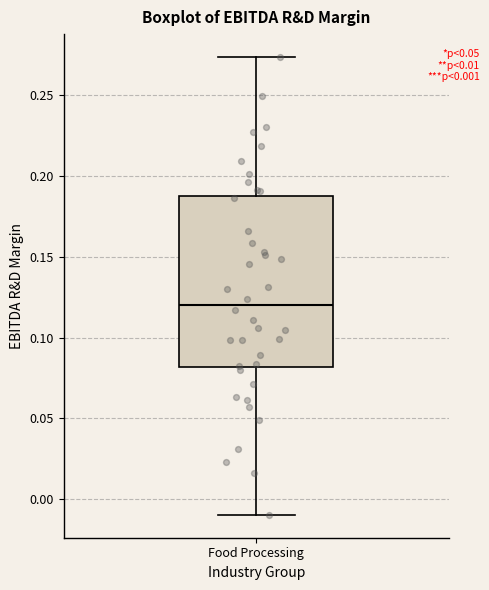

Where does the median line of the box for Food Processing sit on the y-axis? The values are not printed on the chart, so give them approximately, as read against the axis.

0.120